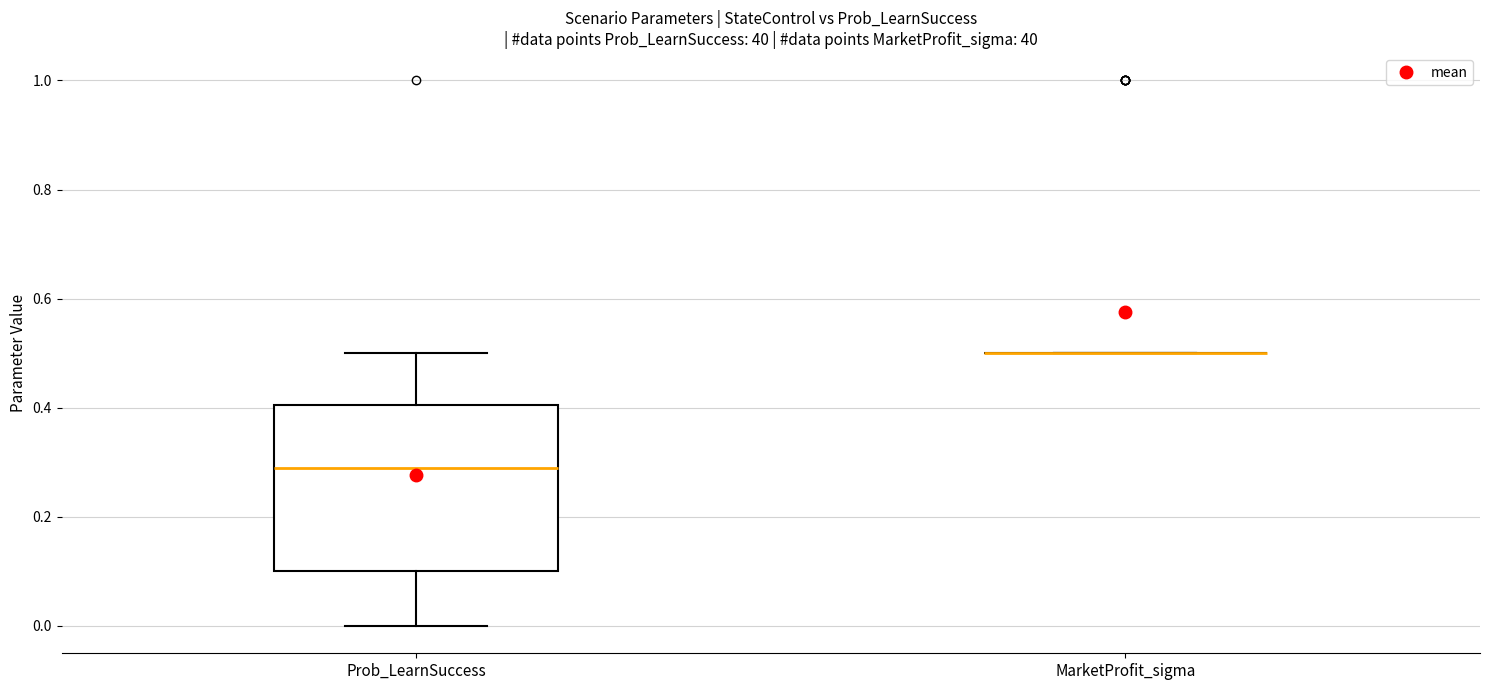

Reading left to right, transcribe this box plot: for each box, give where its median line is, the range the box spans, and where its two whiskers end, as read against the y-axis. The values are not printed on the chart, so give them approximately, as read against the axis.

Prob_LearnSuccess: median 0.3, box 0.1 to 0.4, whiskers 0.0 to 0.5
MarketProfit_sigma: box collapsed to a line at 0.5, whiskers 0.5 to 0.5